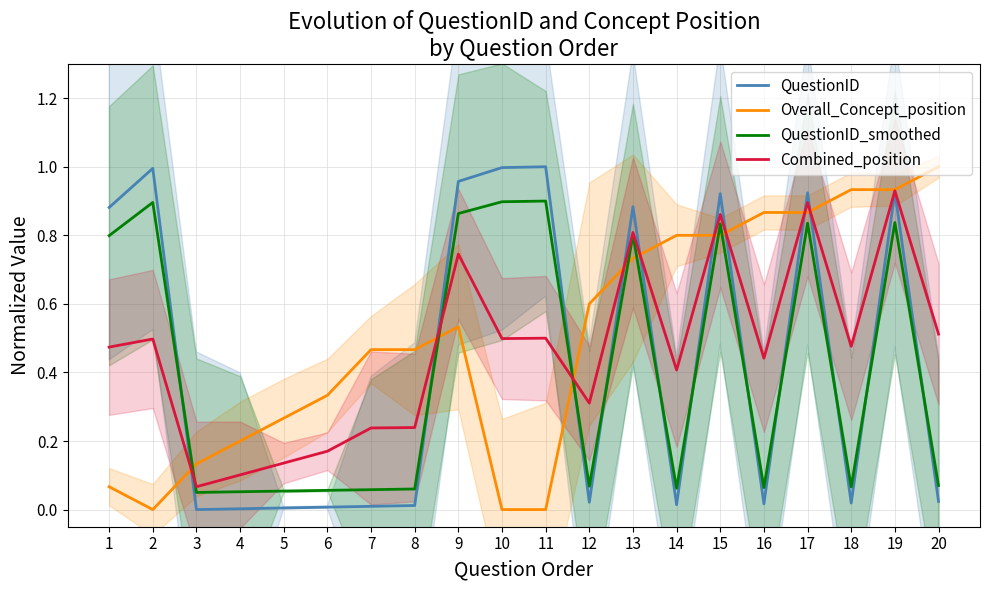

What are all the series names shown in the legend?

QuestionID, Overall_Concept_position, QuestionID_smoothed, Combined_position